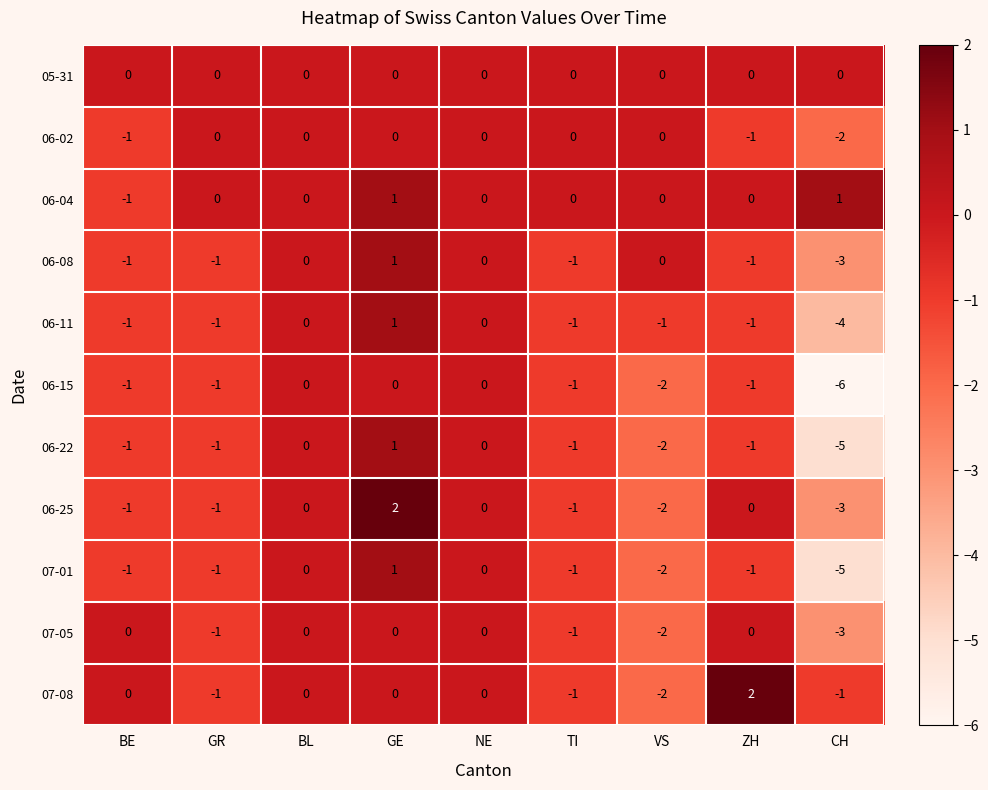

How many distinct data groups are displayed?

11